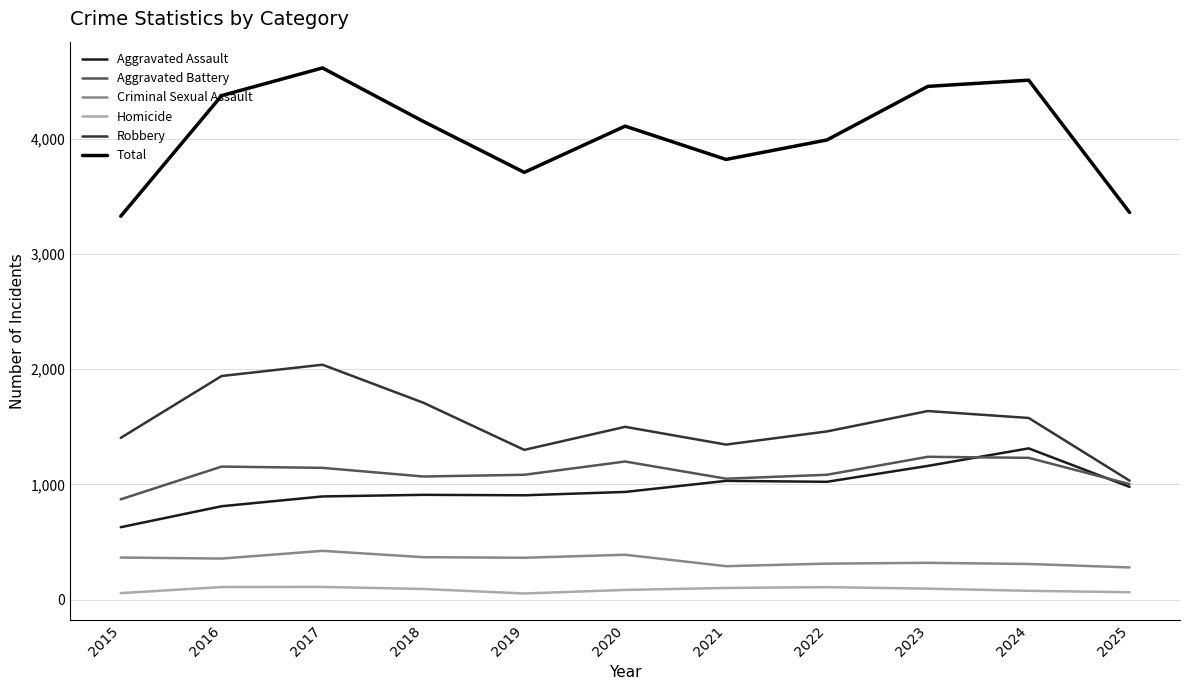

True or false: Homicide and Total cross at least once.

False